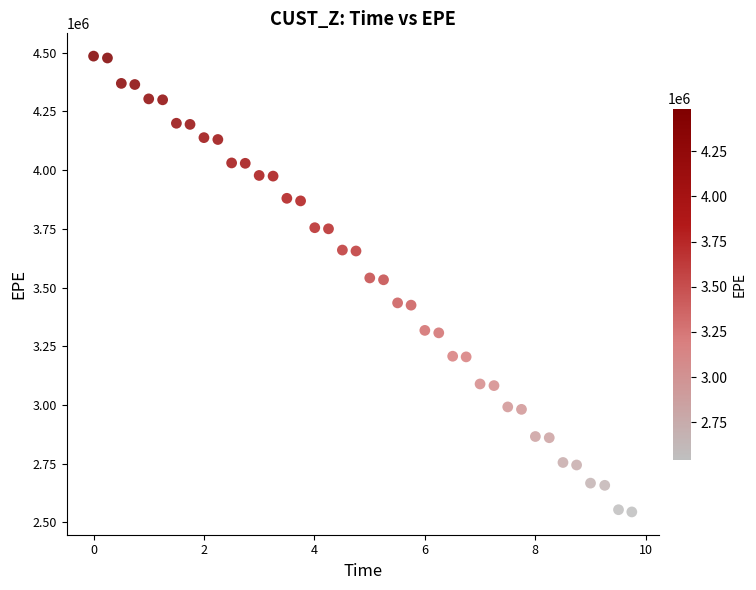

What is the range of Y values (max minus min)?

1940644